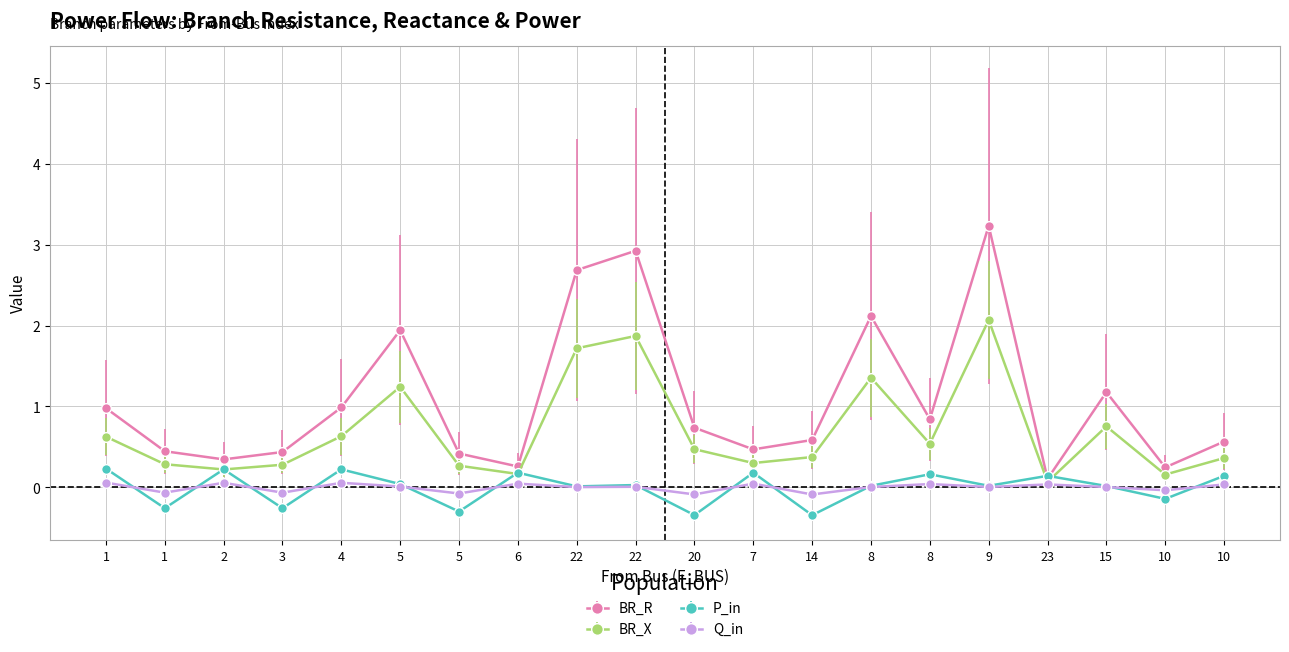

Which series has the largest range (max minus min)?

BR_R